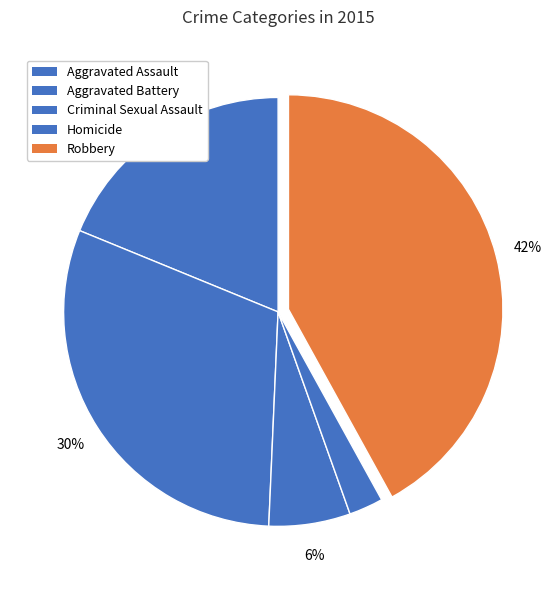

Combined, do Robbery and Aggravated Battery account for over 50%?

Yes